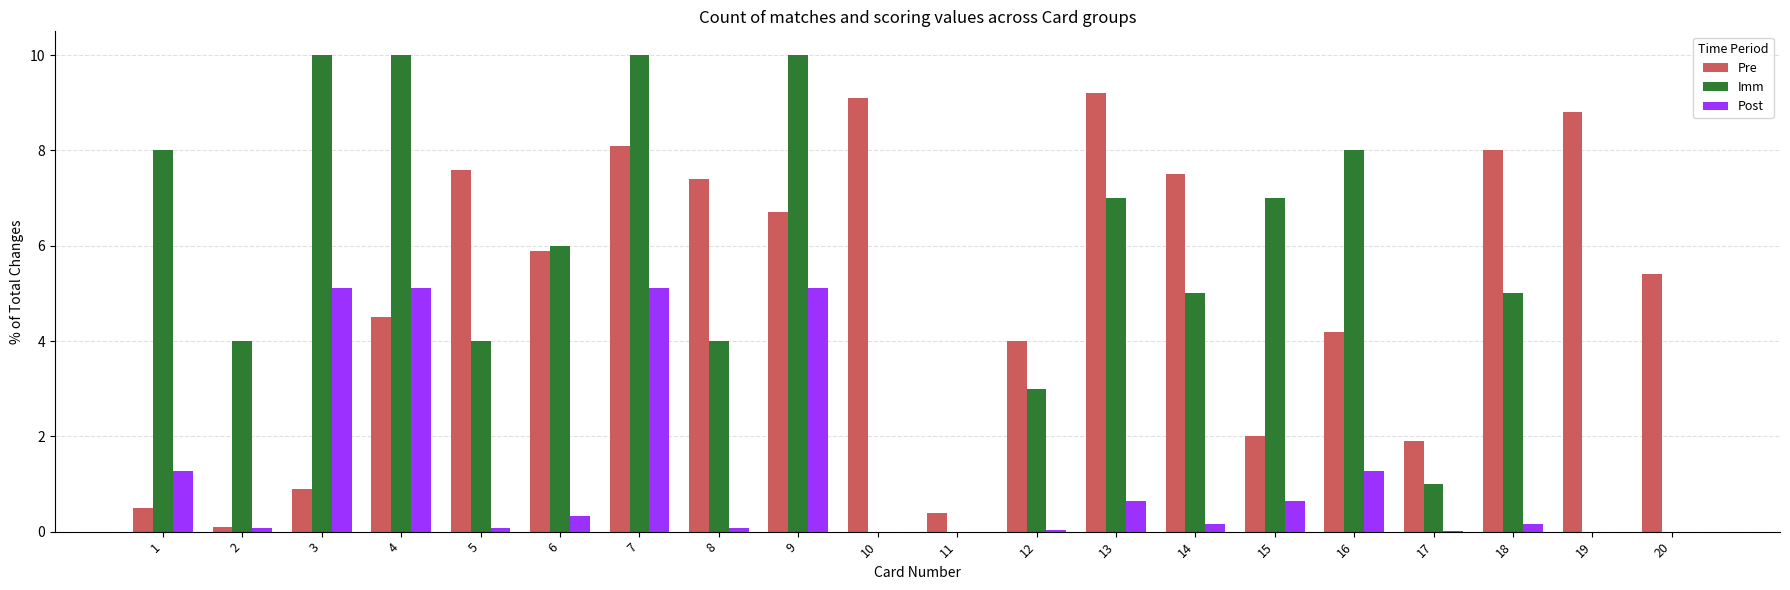

What is the maximum value shown in the chart?

10.0